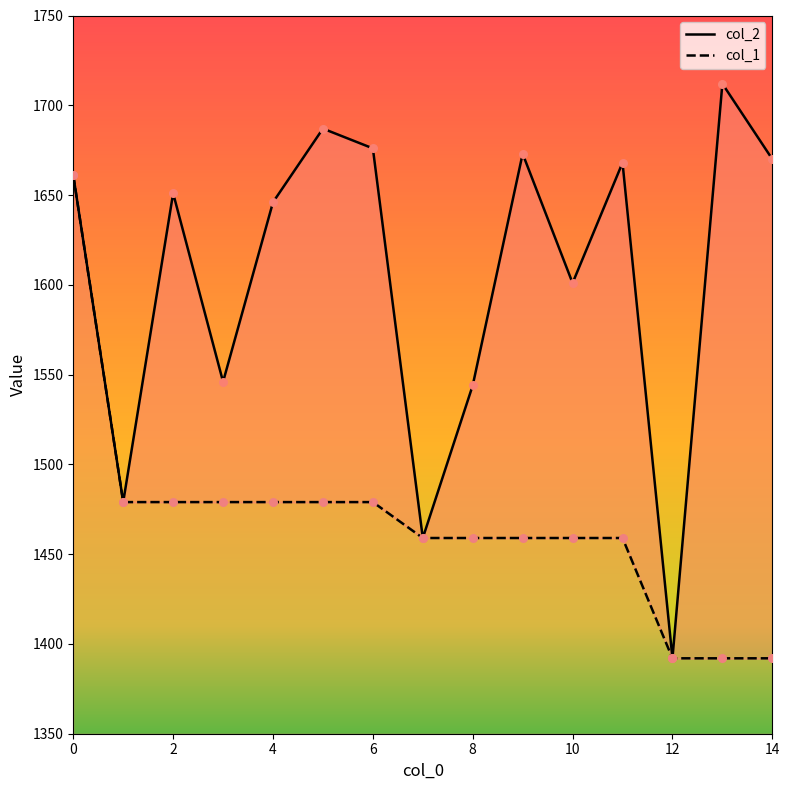

Which series reaches the minimum Y coordinate?

col_2